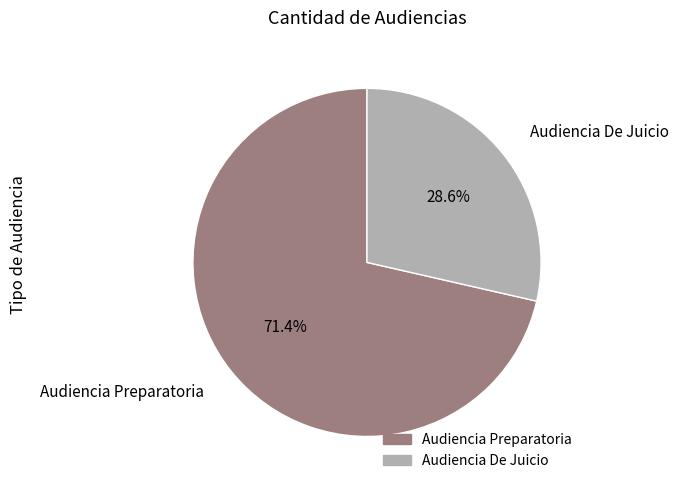

To the nearest percent, what percentage of the pie is Audiencia Preparatoria?

71%